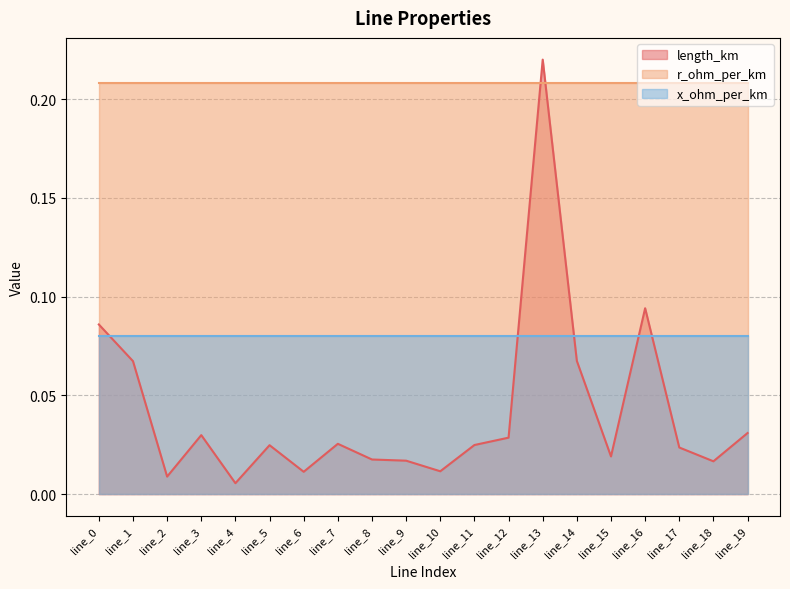

What is the sum of all r_ohm_per_km values?

4.2